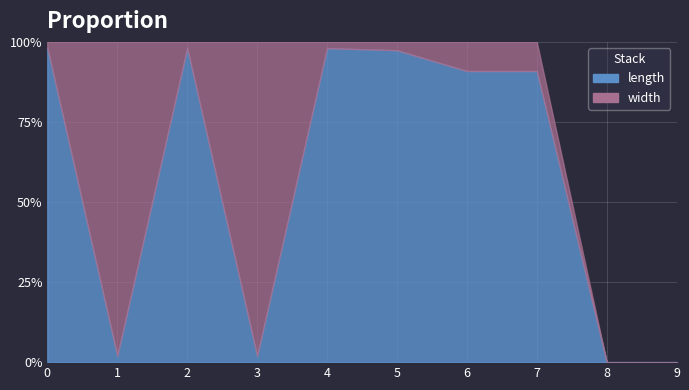

Rank the series at 8 from highest to lowest value.

length, width